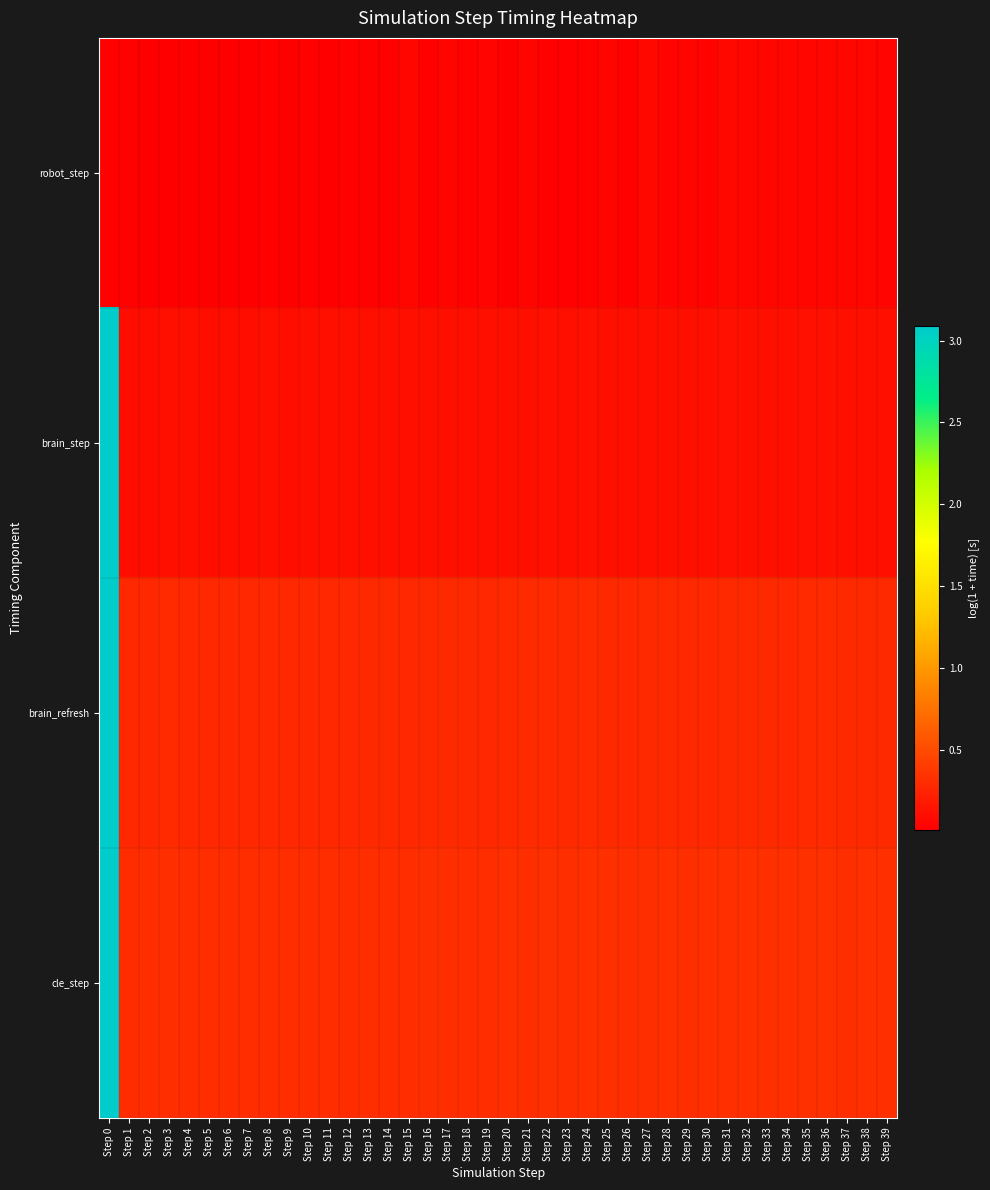

Reading left to right, list all the values displayed in this chart.

robot_step: Step 0=0.0	Step 1=0.0	Step 2=0.0	Step 3=0.0	Step 4=0.0	Step 5=0.0	Step 6=0.0	Step 7=0.0	Step 8=0.0	Step 9=0.0	Step 10=0.0	Step 11=0.0	Step 12=0.0	Step 13=0.0	Step 14=0.0	Step 15=0.1	Step 16=0.0	Step 17=0.1	Step 18=0.0	Step 19=0.0	Step 20=0.0	Step 21=0.1	Step 22=0.0	Step 23=0.0	Step 24=0.0	Step 25=0.1	Step 26=0.0	Step 27=0.1	Step 28=0.1	Step 29=0.1	Step 30=0.0	Step 31=0.1	Step 32=0.1	Step 33=0.1	Step 34=0.1	Step 35=0.1	Step 36=0.1	Step 37=0.1	Step 38=0.1	Step 39=0.1
brain_step: Step 0=3.1	Step 1=0.1	Step 2=0.1	Step 3=0.1	Step 4=0.1	Step 5=0.1	Step 6=0.1	Step 7=0.1	Step 8=0.1	Step 9=0.1	Step 10=0.1	Step 11=0.1	Step 12=0.1	Step 13=0.1	Step 14=0.1	Step 15=0.1	Step 16=0.1	Step 17=0.1	Step 18=0.1	Step 19=0.1	Step 20=0.1	Step 21=0.1	Step 22=0.1	Step 23=0.1	Step 24=0.1	Step 25=0.1	Step 26=0.1	Step 27=0.1	Step 28=0.1	Step 29=0.1	Step 30=0.1	Step 31=0.1	Step 32=0.1	Step 33=0.1	Step 34=0.1	Step 35=0.1	Step 36=0.1	Step 37=0.1	Step 38=0.1	Step 39=0.1
brain_refresh: Step 0=3.1	Step 1=0.3	Step 2=0.3	Step 3=0.3	Step 4=0.3	Step 5=0.3	Step 6=0.3	Step 7=0.3	Step 8=0.3	Step 9=0.3	Step 10=0.3	Step 11=0.3	Step 12=0.3	Step 13=0.3	Step 14=0.3	Step 15=0.3	Step 16=0.3	Step 17=0.3	Step 18=0.3	Step 19=0.3	Step 20=0.3	Step 21=0.3	Step 22=0.3	Step 23=0.3	Step 24=0.3	Step 25=0.3	Step 26=0.3	Step 27=0.3	Step 28=0.3	Step 29=0.3	Step 30=0.3	Step 31=0.3	Step 32=0.3	Step 33=0.3	Step 34=0.3	Step 35=0.3	Step 36=0.3	Step 37=0.3	Step 38=0.3	Step 39=0.3
cle_step: Step 0=3.1	Step 1=0.3	Step 2=0.3	Step 3=0.3	Step 4=0.3	Step 5=0.3	Step 6=0.3	Step 7=0.3	Step 8=0.3	Step 9=0.3	Step 10=0.3	Step 11=0.3	Step 12=0.3	Step 13=0.3	Step 14=0.3	Step 15=0.3	Step 16=0.3	Step 17=0.3	Step 18=0.3	Step 19=0.3	Step 20=0.3	Step 21=0.3	Step 22=0.3	Step 23=0.3	Step 24=0.3	Step 25=0.3	Step 26=0.3	Step 27=0.3	Step 28=0.3	Step 29=0.3	Step 30=0.3	Step 31=0.3	Step 32=0.3	Step 33=0.3	Step 34=0.3	Step 35=0.3	Step 36=0.3	Step 37=0.3	Step 38=0.3	Step 39=0.3